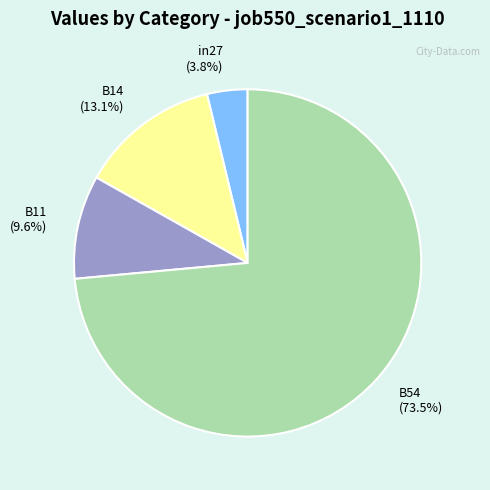

Rank the categories by value from lowest to highest.

in27 (3.8%), B11 (9.6%), B14 (13.1%), B54 (73.5%)